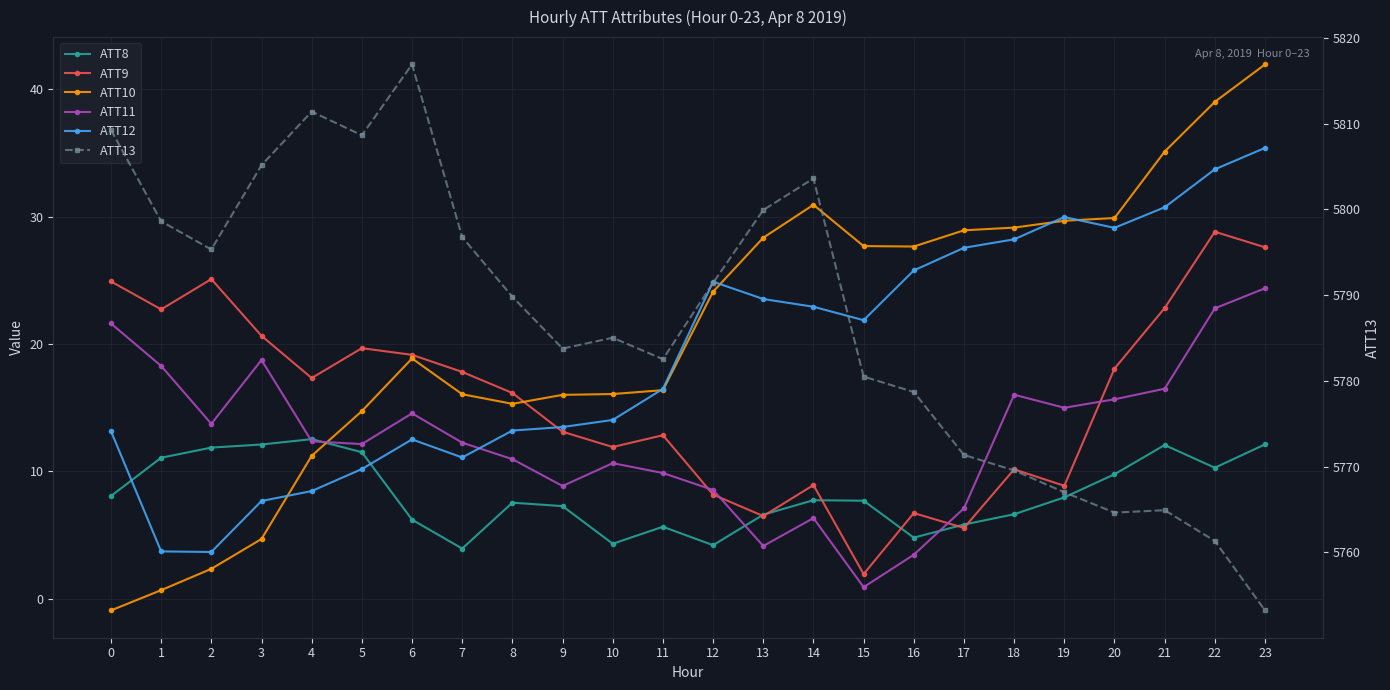

What is the difference between the highest and lowest values at 20?

5754.8